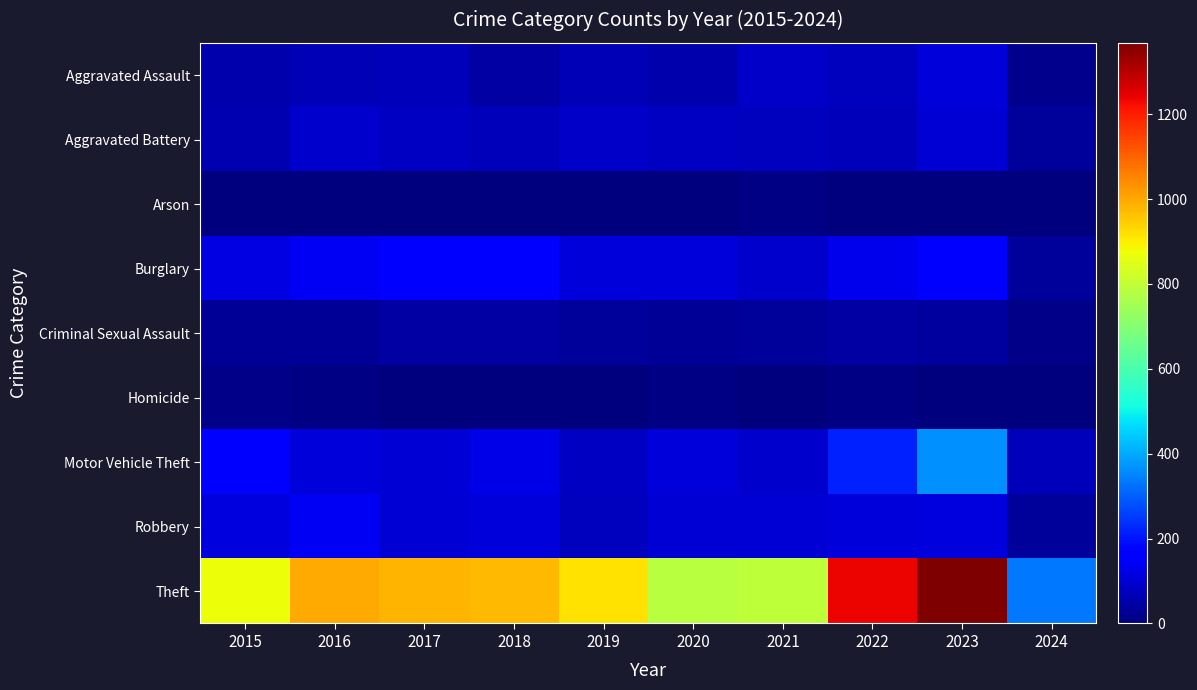

How many categories are shown in the chart?

10